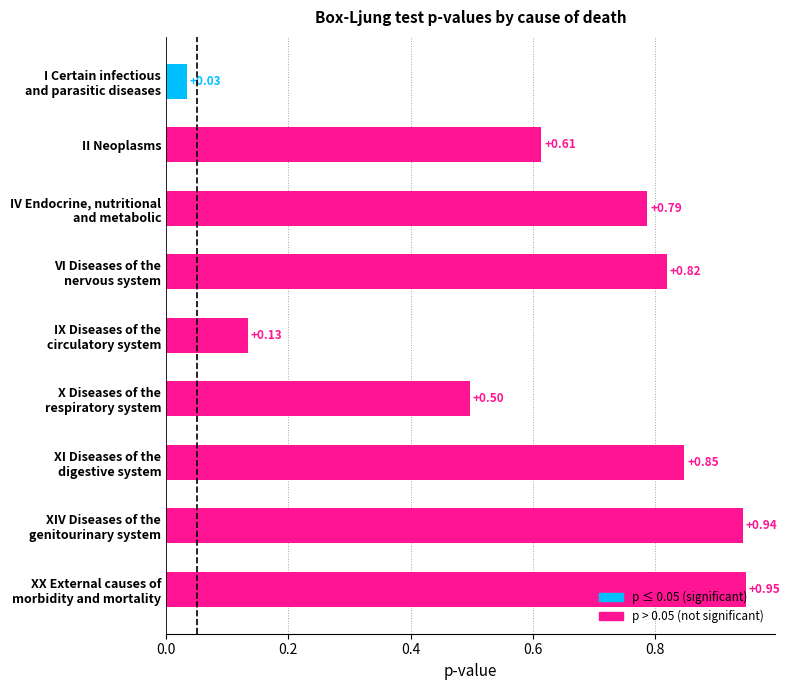

What is the sum of all values?

5.6